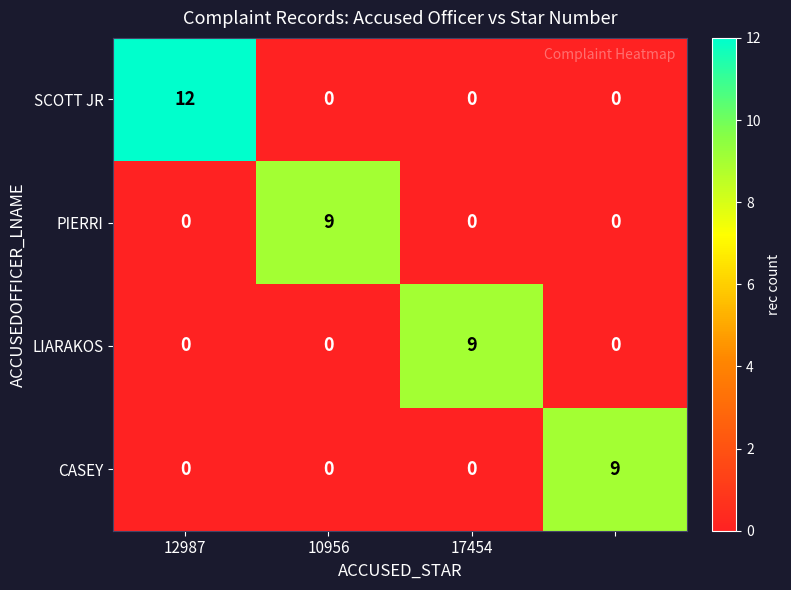

Which series has the widest spread of values?

SCOTT JR